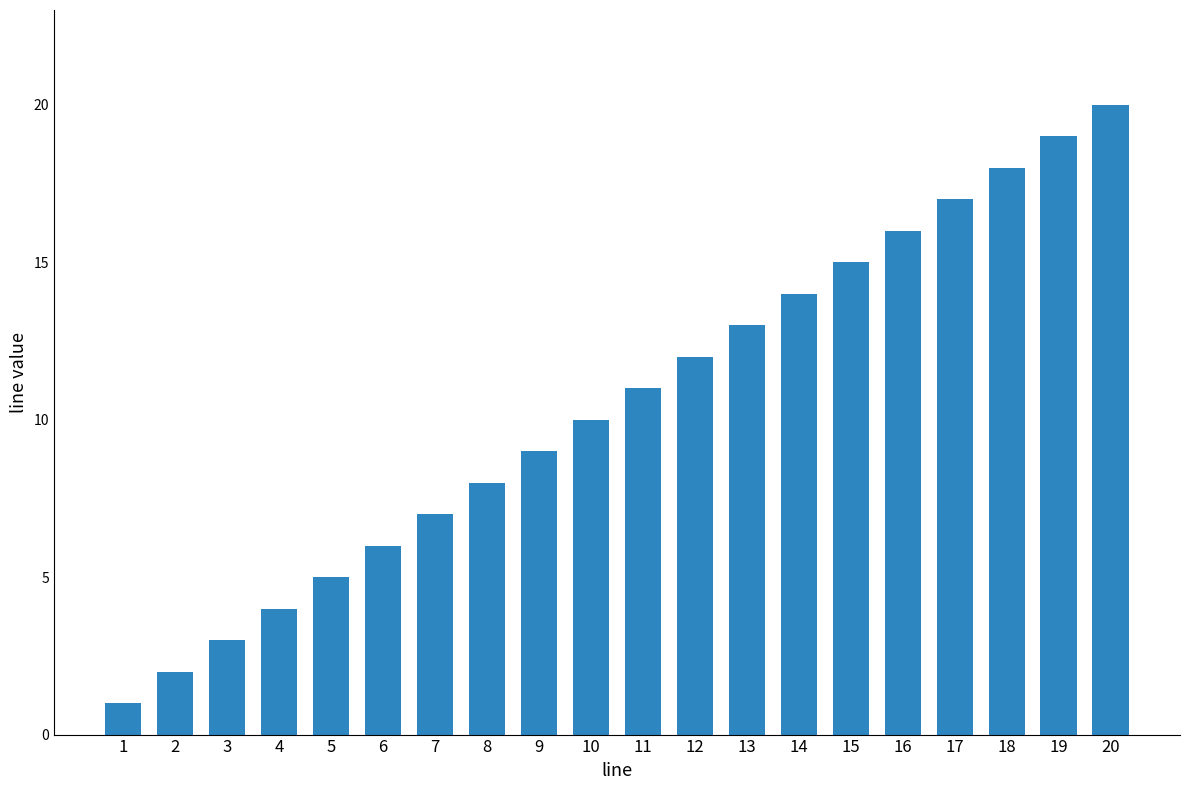

Count the number of data series in this chart.

1